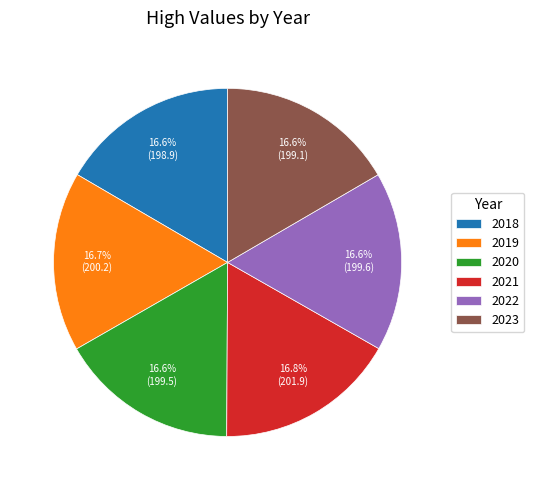

Approximately how many times larger is the value at 2023 compared to 2022?

1.0